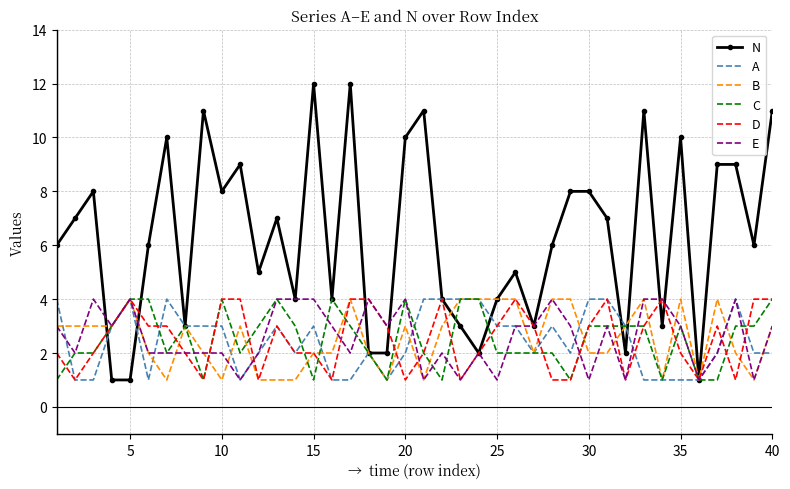

Which series has the largest total across all categories?

N